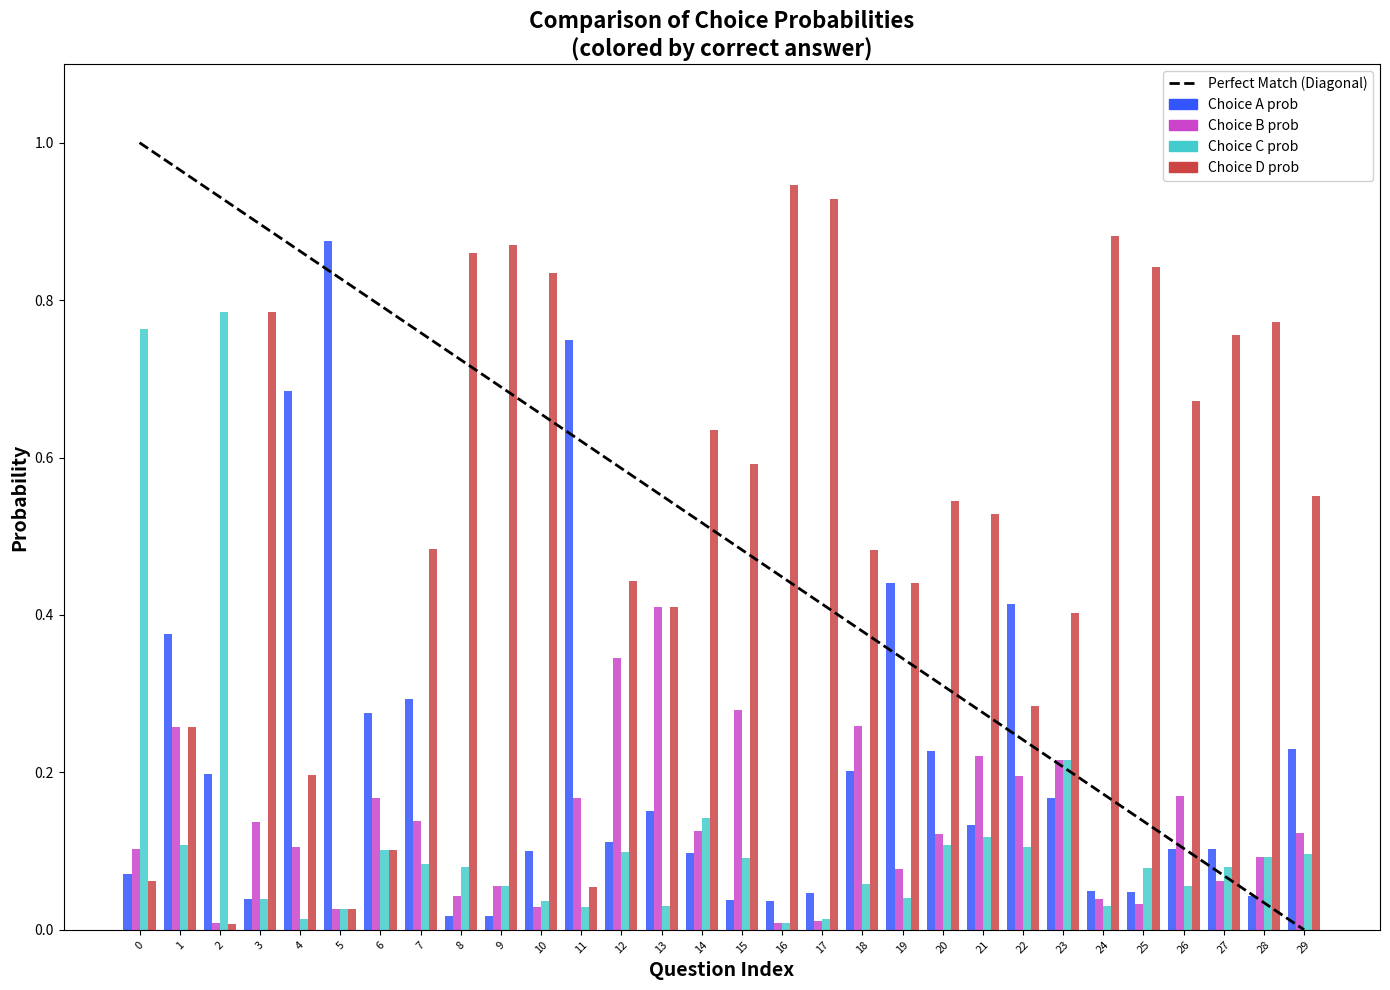

Is it true that Choice D prob equals 1.1 at 3?

False